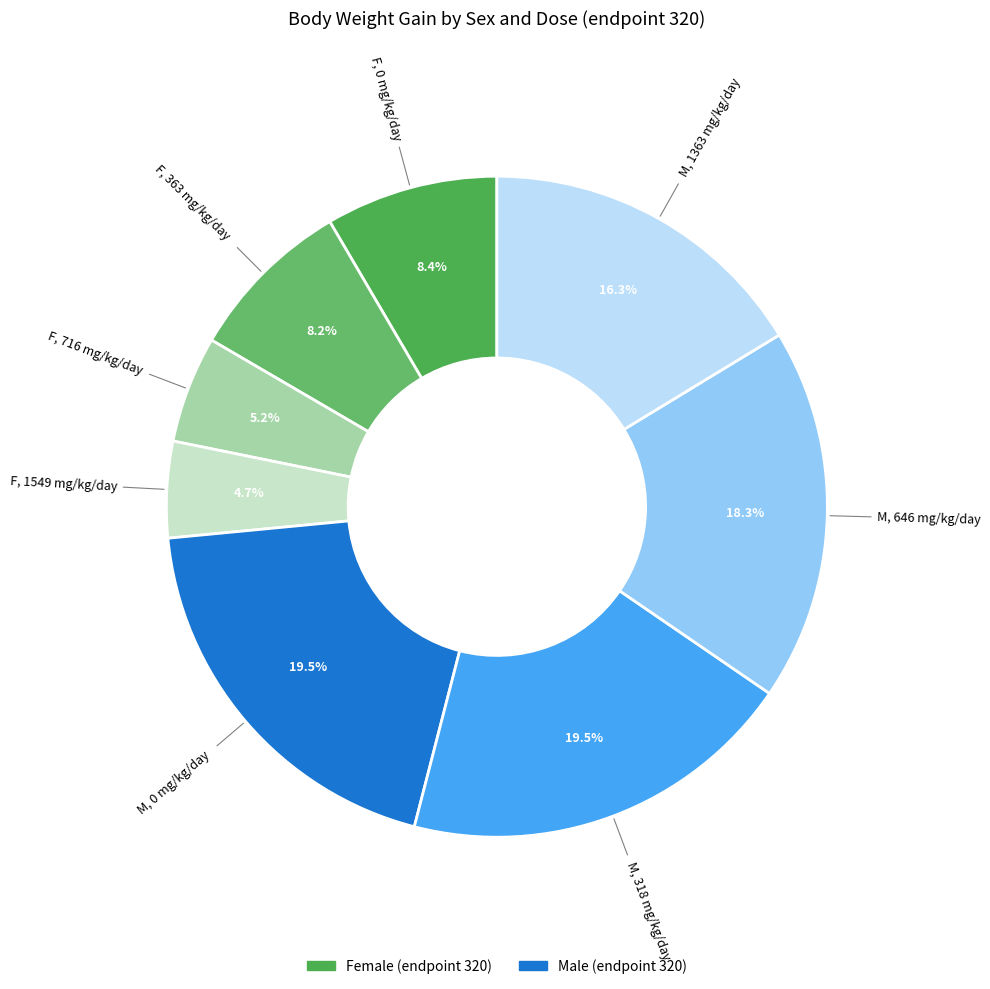

What is the largest slice in the pie chart?

body weight gain (M, dose 0)